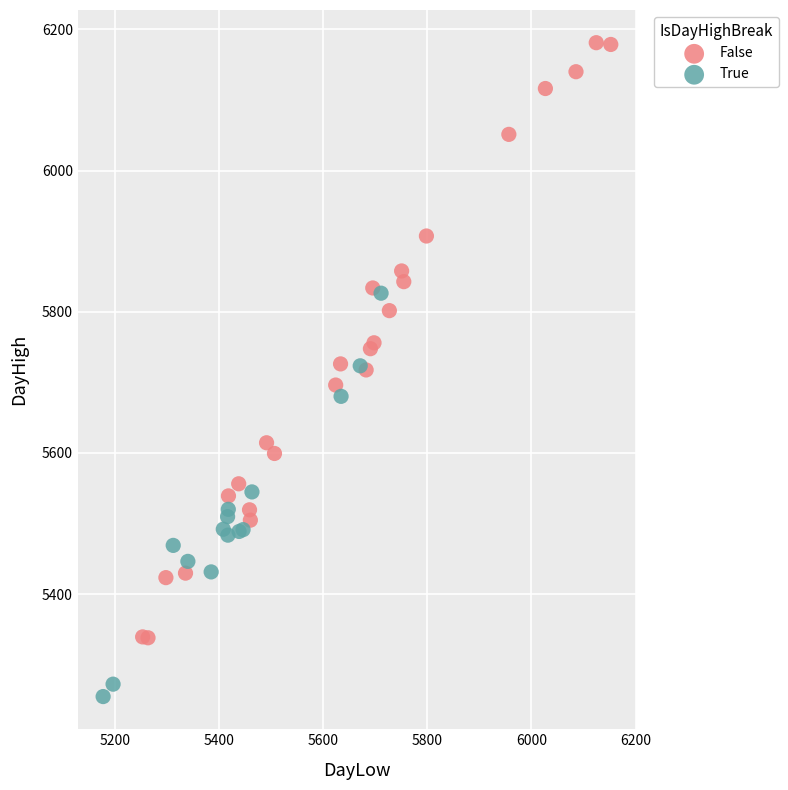

Which series contains the highest Y value?

False